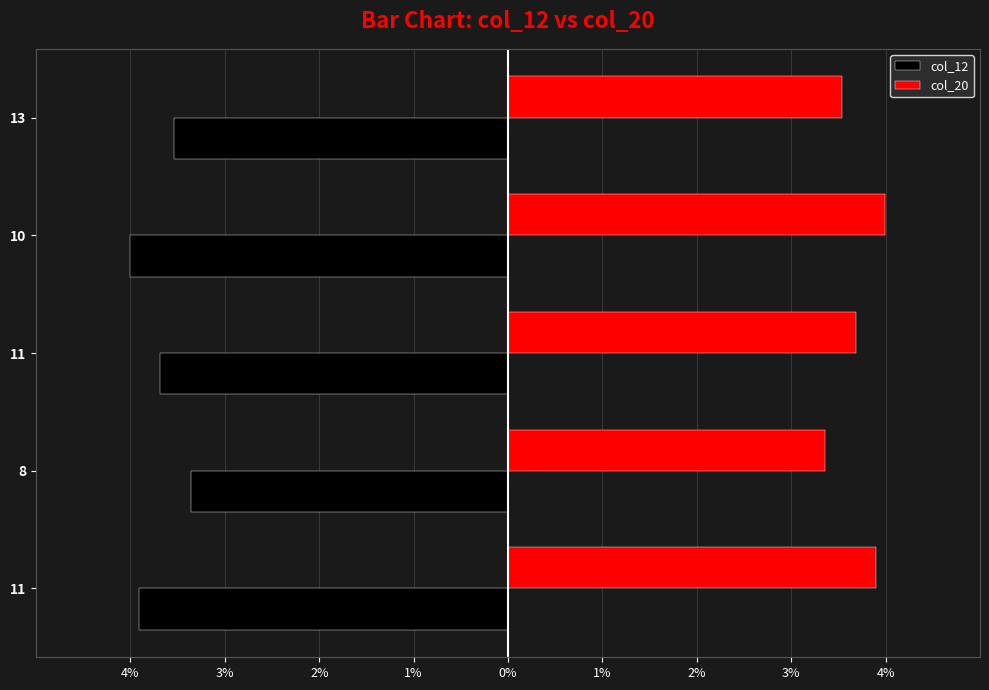

What are all the series names shown in the legend?

col_12, col_20